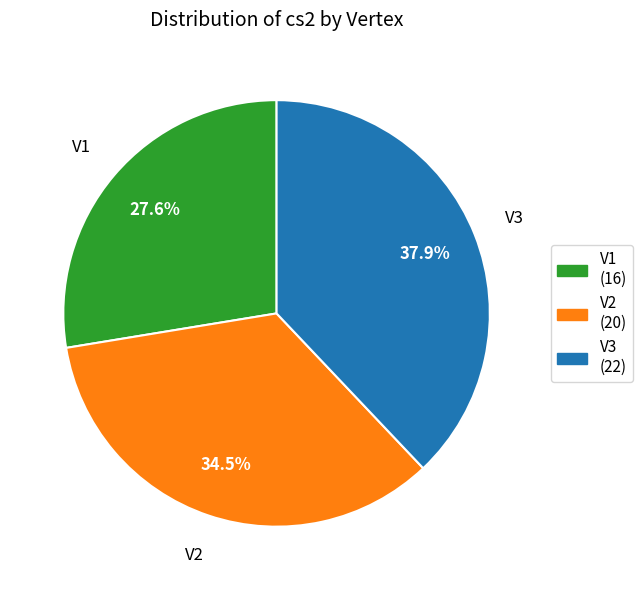

Is there any slice that represents more than half of the pie?

No